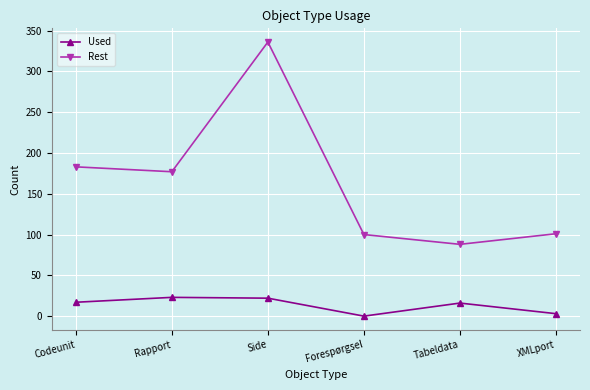

What is the average value of the Used series?

14